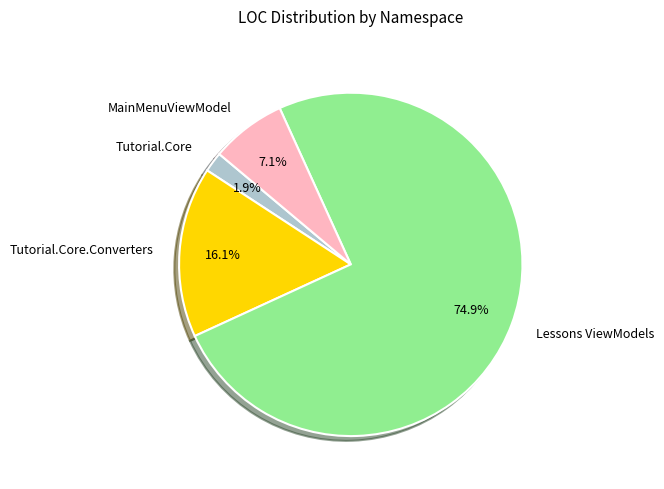

Which category has the smallest portion of the pie?

Tutorial.Core